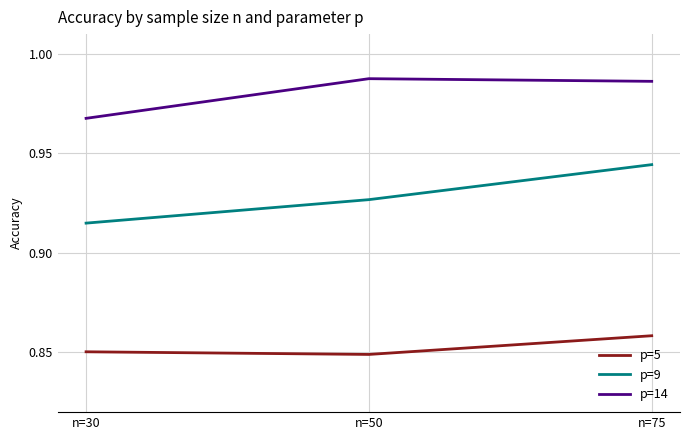

Which series has the largest total across all categories?

p=14